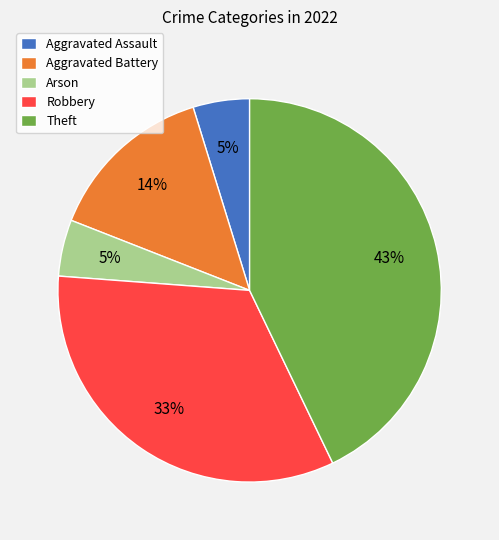

The Aggravated Assault slice represents 5% of the pie. True or false?

True